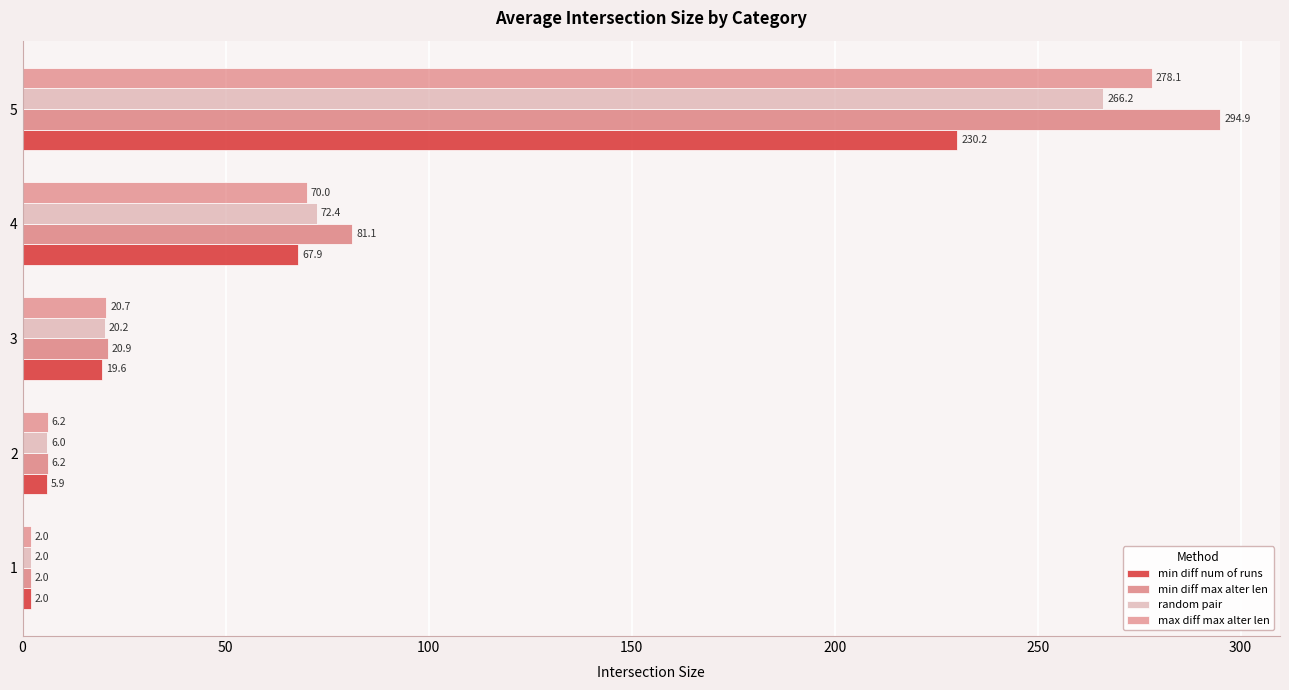

Count the number of categories in the chart.

5